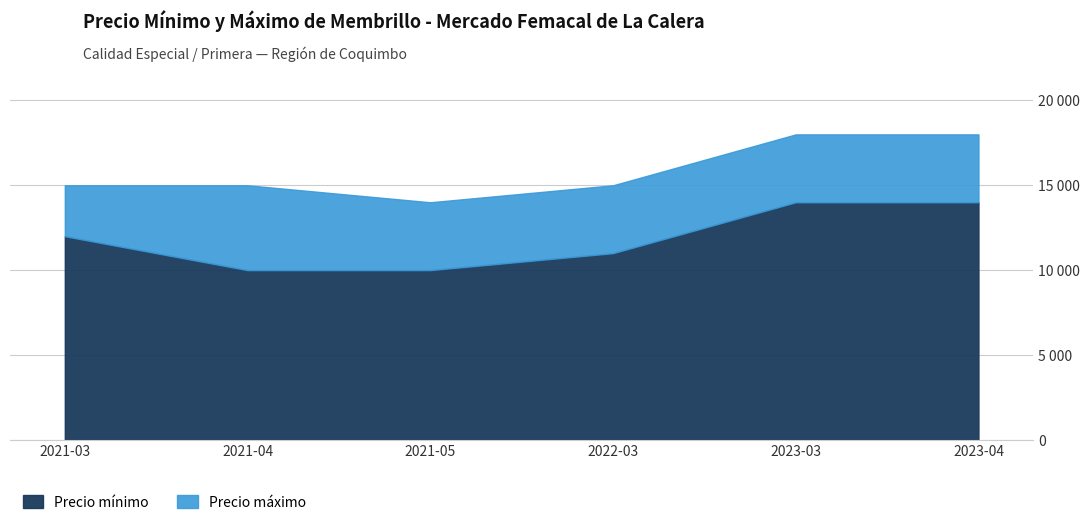

Reading left to right, what are all the values shown in this chart?

Precio minimo: 2021-03=12000	2021-04=10000	2021-05=10000	2022-03=11000	2023-03=14000	2023-04=14000
Precio maximo: 2021-03=15000	2021-04=15000	2021-05=14000	2022-03=15000	2023-03=18000	2023-04=18000